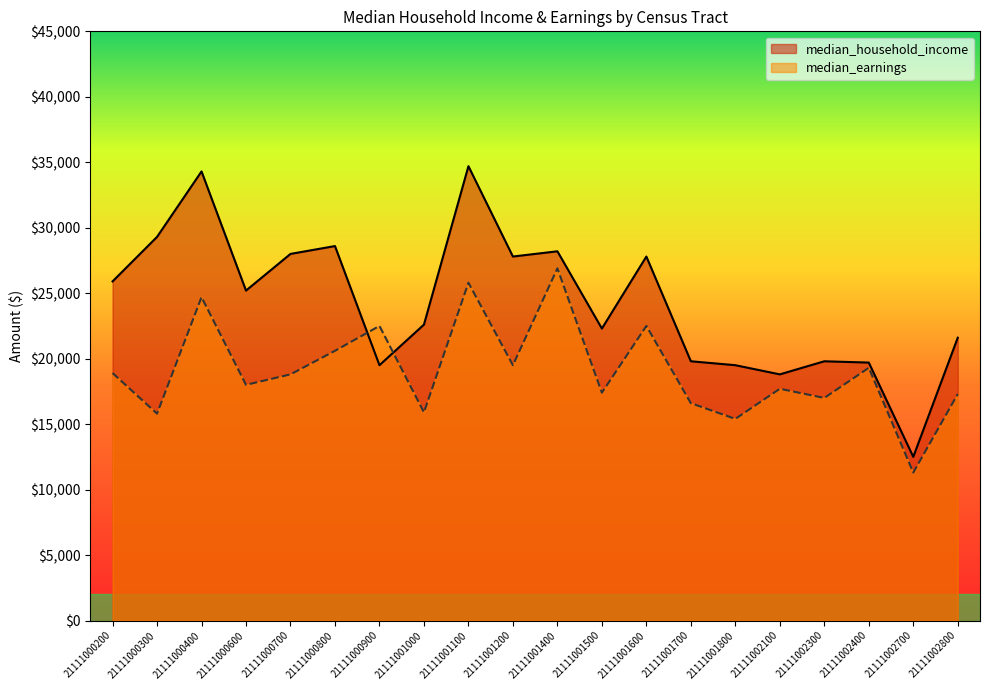

At which category does median_earnings reach its first local valley?

21111000300